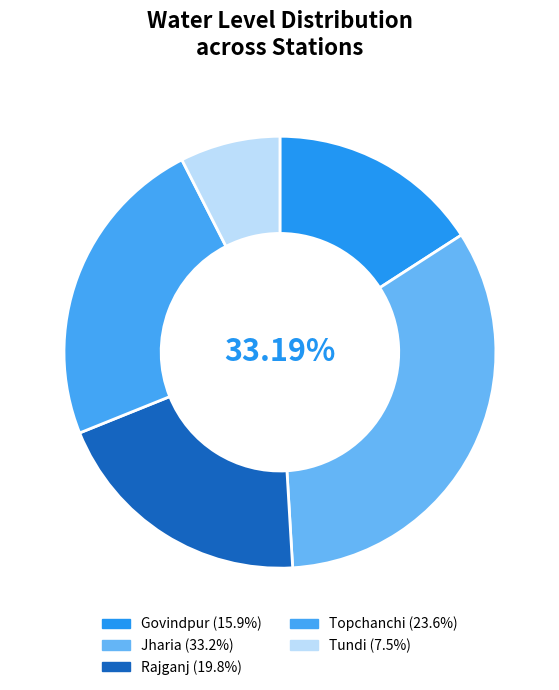

Which category has the biggest portion of the pie?

Jharia